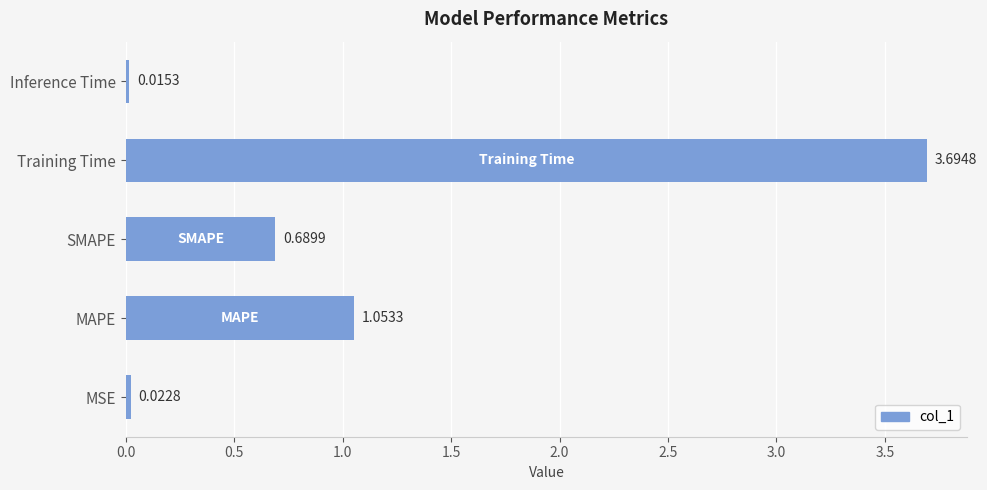

Count the number of data series in this chart.

1